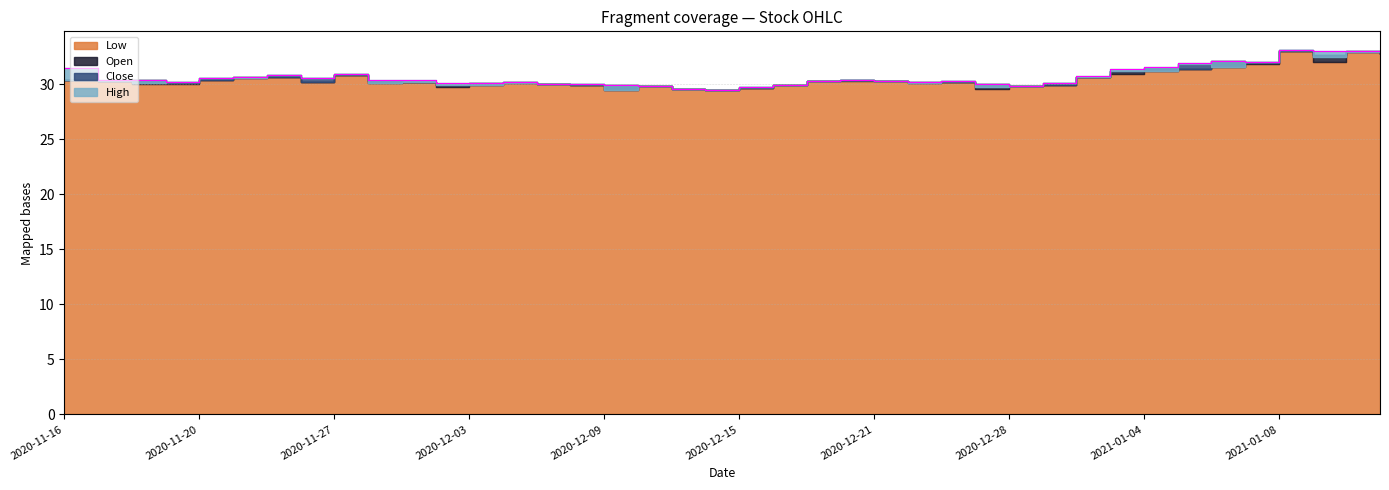

In High, how many points are higher than both neighbors (excluding endpoints)?

9